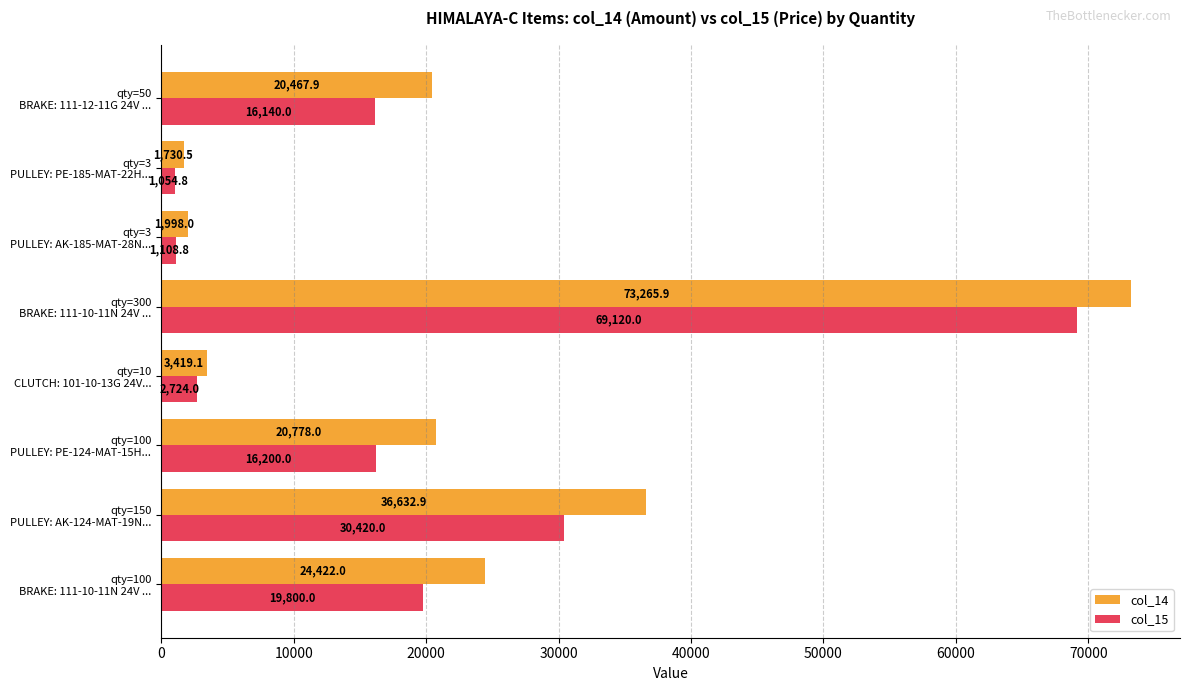

At how many categories does at least one series exceed 49916?

1